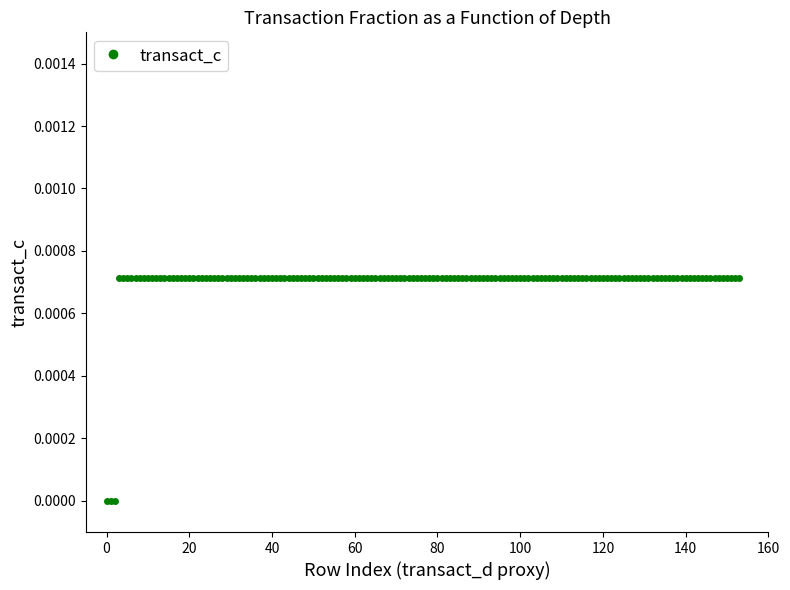

Does the chart display data point markers on the line(s)?

Yes